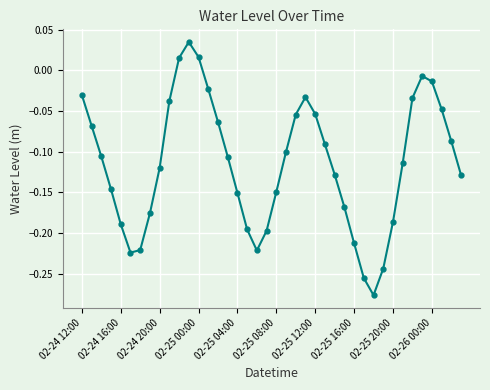

What is the sum of all values?

-4.6